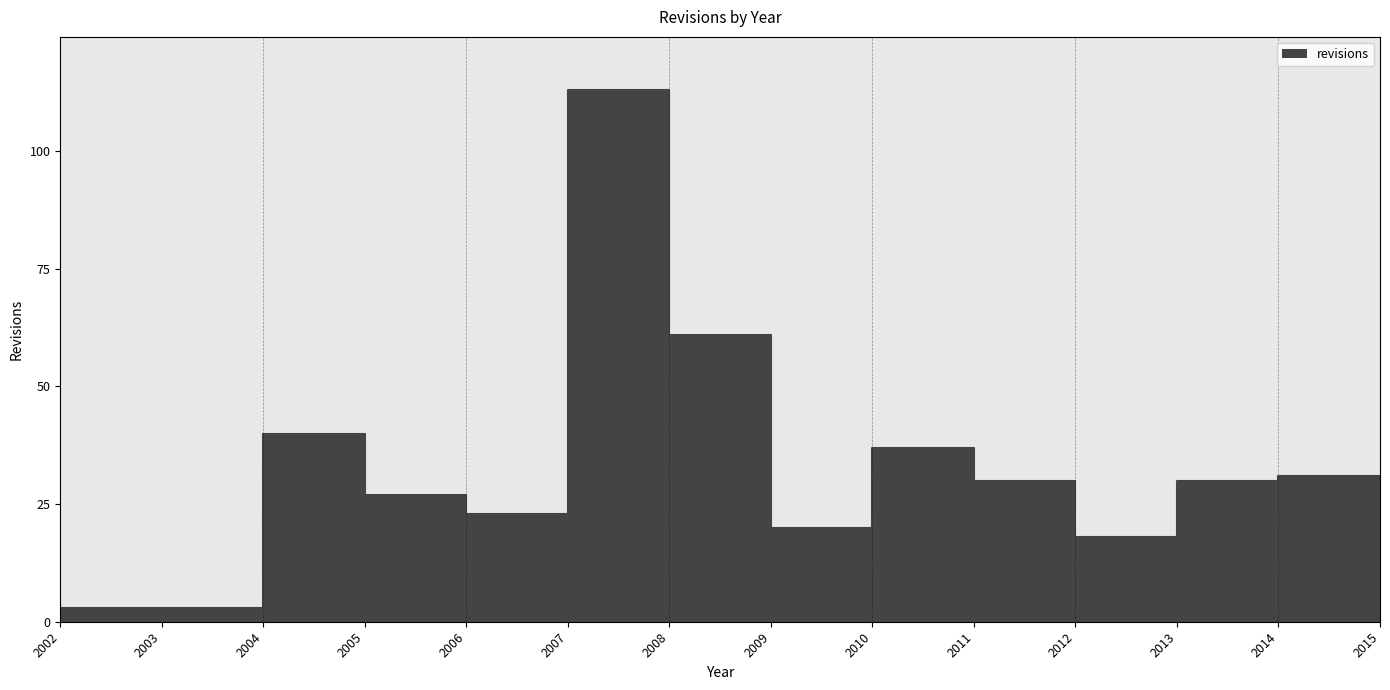

Rank the categories by value from highest to lowest.

2007, 2008, 2004, 2010, 2014, 2011, 2013, 2005, 2006, 2009, 2012, 2015, 2002, 2003